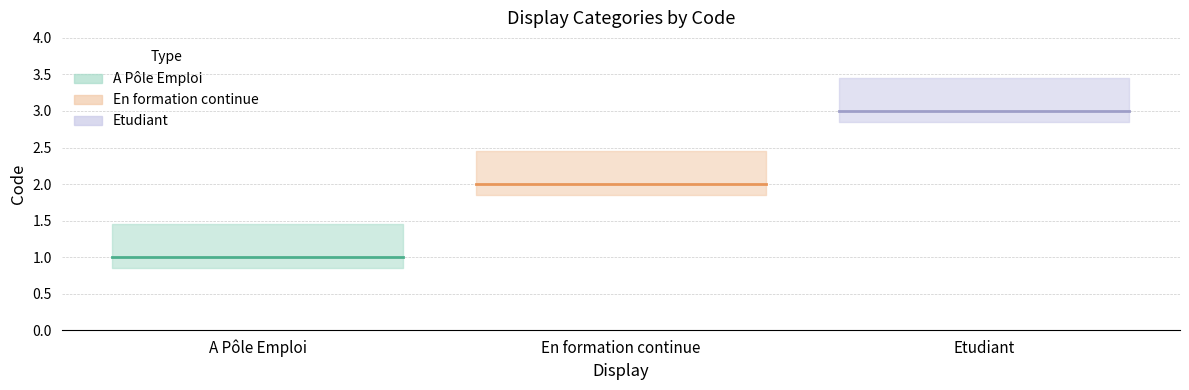

Is it true that the value at A Pôle Emploi is 0?

False